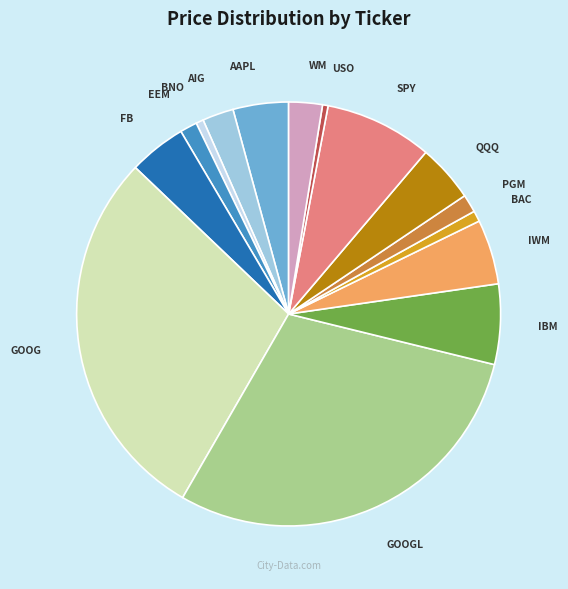

True or false: GOOG accounts for 29% of the total.

True